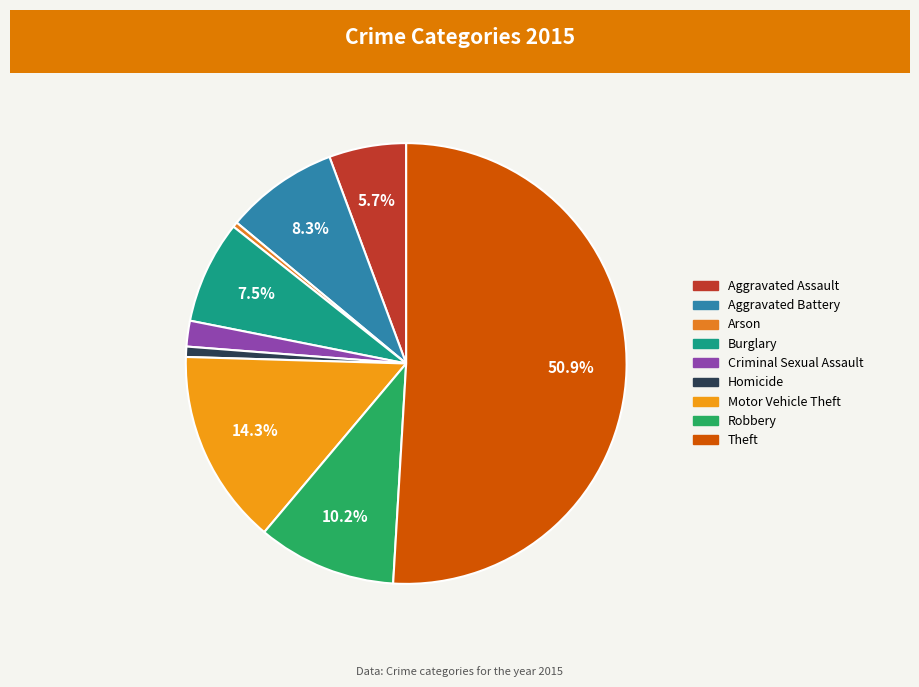

To the nearest percent, what is the average slice percentage?

11%